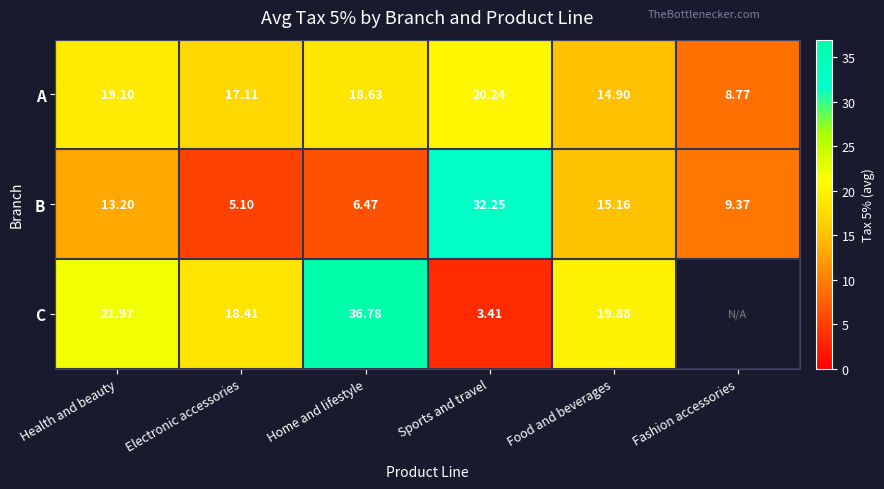

What is the difference between the highest and lowest values at Fashion accessories?

0.6